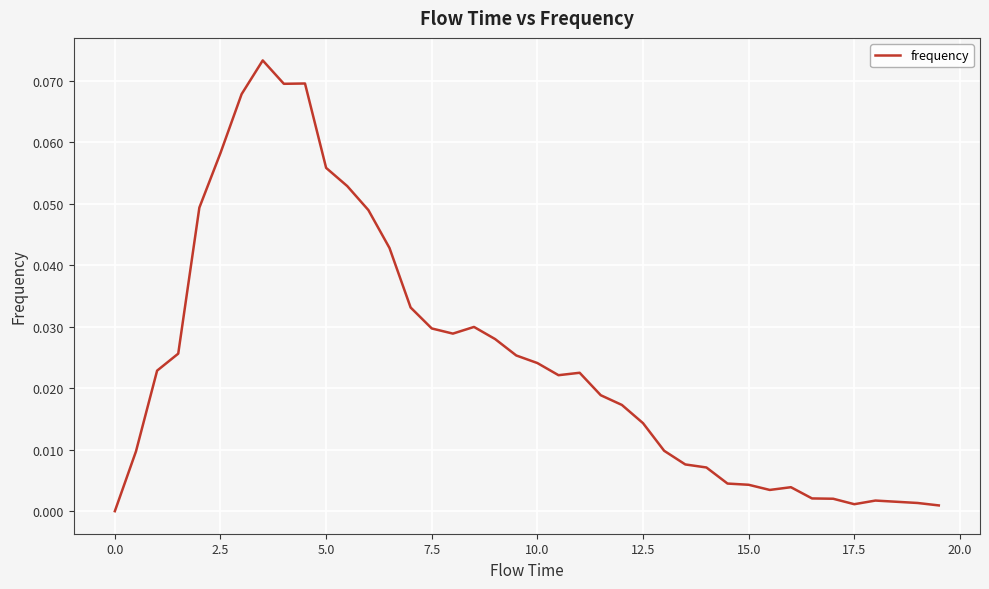

Reading right to left, transcribe all the data shown in this chart.

0.0	0.0	0.0	0.0	0.0	0.0	0.0	0.0	0.0	0.0	0.0	0.0	0.0	0.0	0.0	0.0	0.0	0.0	0.0	0.0	0.0	0.0	0.0	0.0	0.0	0.0	0.0	0.0	0.1	0.1	0.1	0.1	0.1	0.1	0.1	0.0	0.0	0.0	0.0	0.0